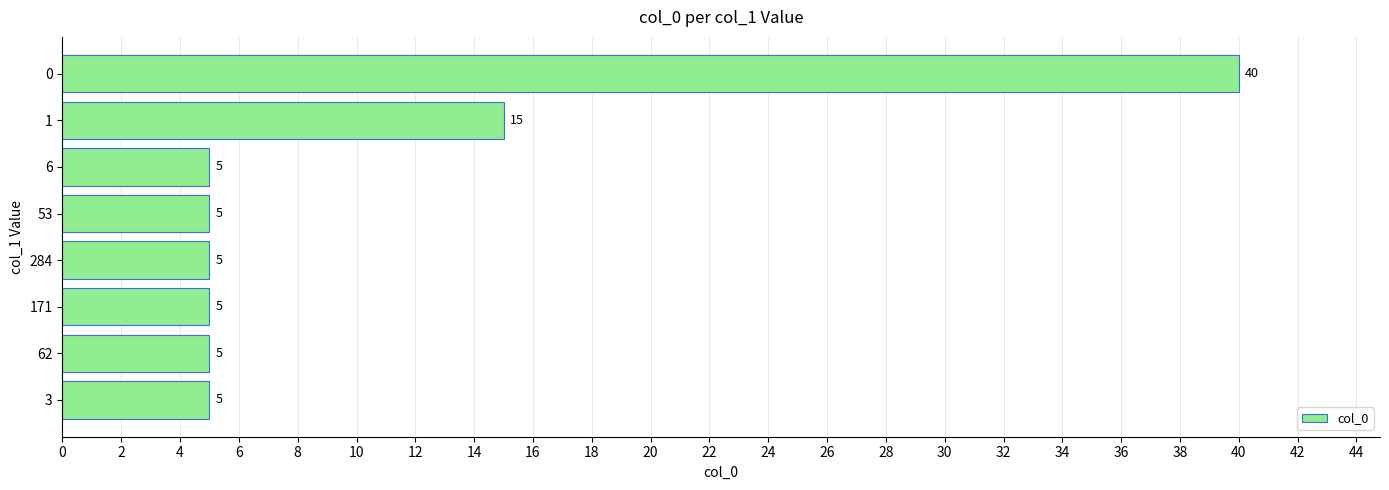

What is the maximum value shown in the chart?

40